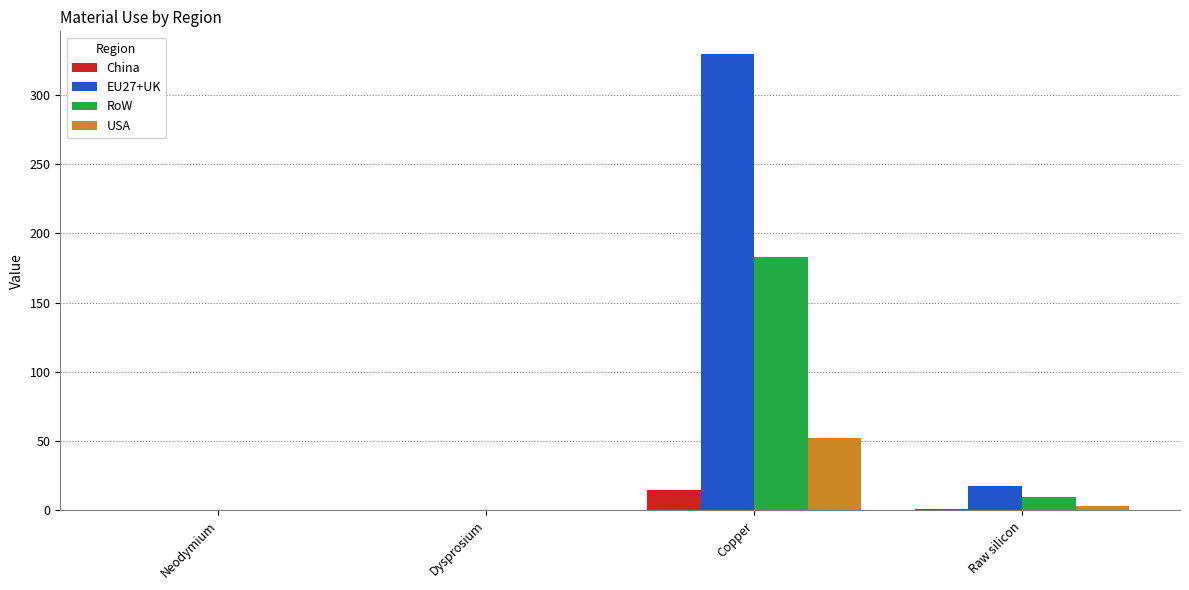

Are the bars grouped side by side (vs. stacked)?

Yes